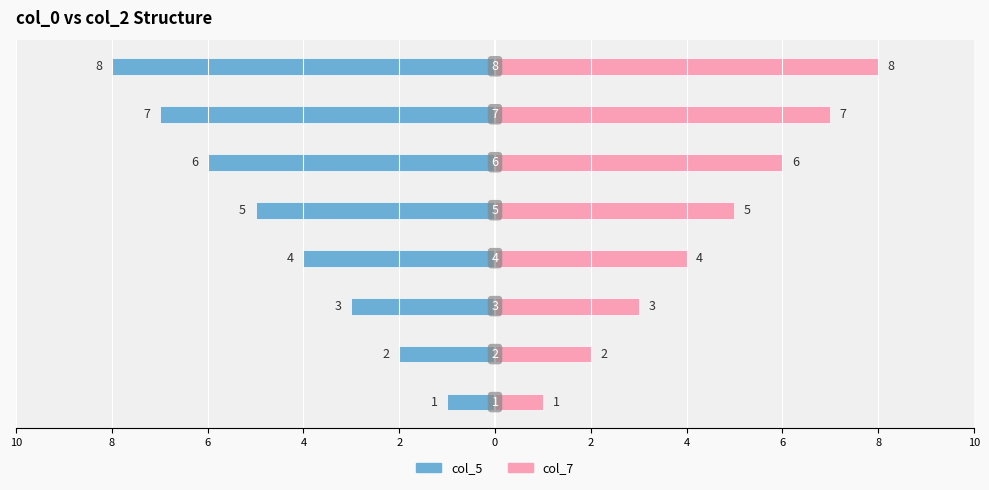

Reading left to right, list all the values displayed in this chart.

col_5: 2=-1	4=-2	6=-3	8=-4	10=-5	0=-6	2=-7	4=-8
col_7: 2=1	4=2	6=3	8=4	10=5	0=6	2=7	4=8